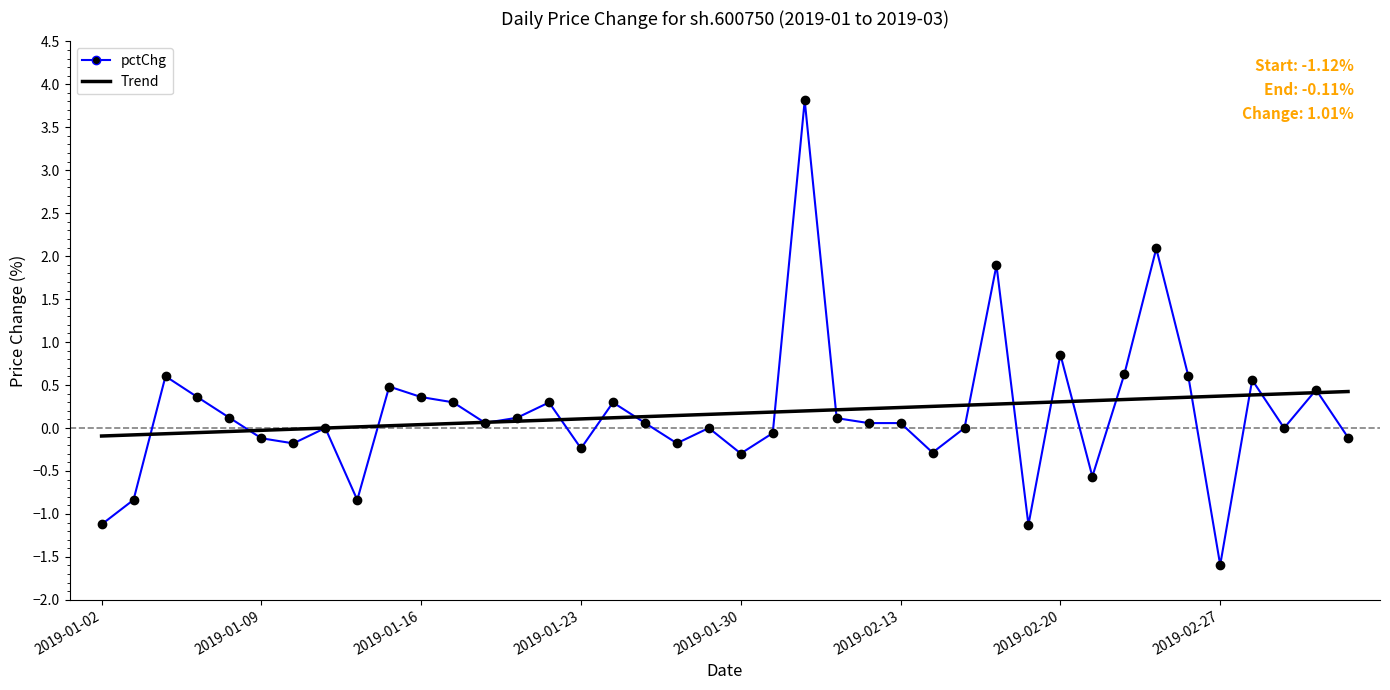

Which series has the widest spread of values?

pctChg